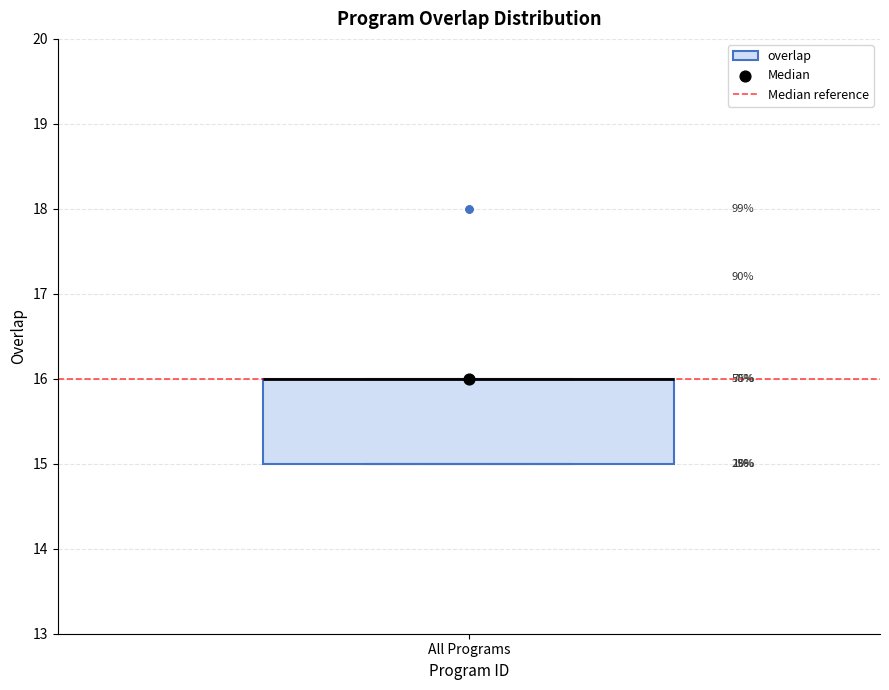

Transcribe this box plot: give where the median line is, the range the box spans, and where the two whiskers end, as read against the y-axis. The values are not printed on the chart, so give them approximately, as read against the axis.

median 16 (drawn on the box's upper edge), box 15 to 16, whiskers 15 to 16